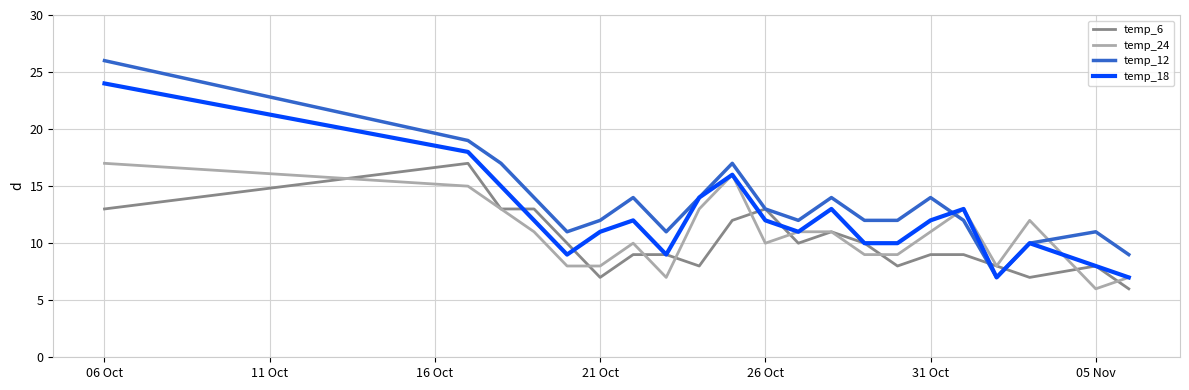

Does the chart have visible grid lines?

Yes